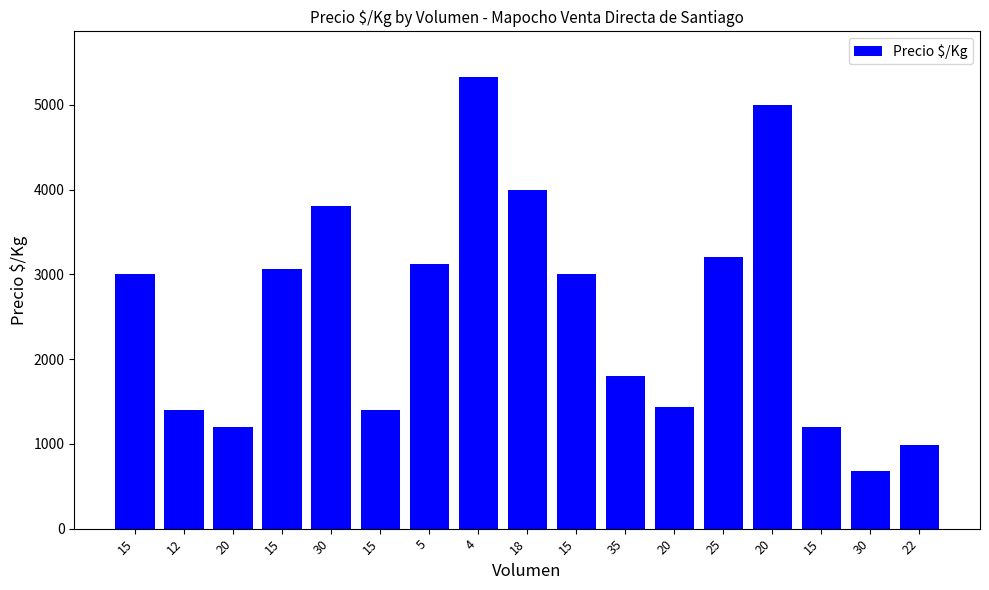

What is the sum of all values?

43622